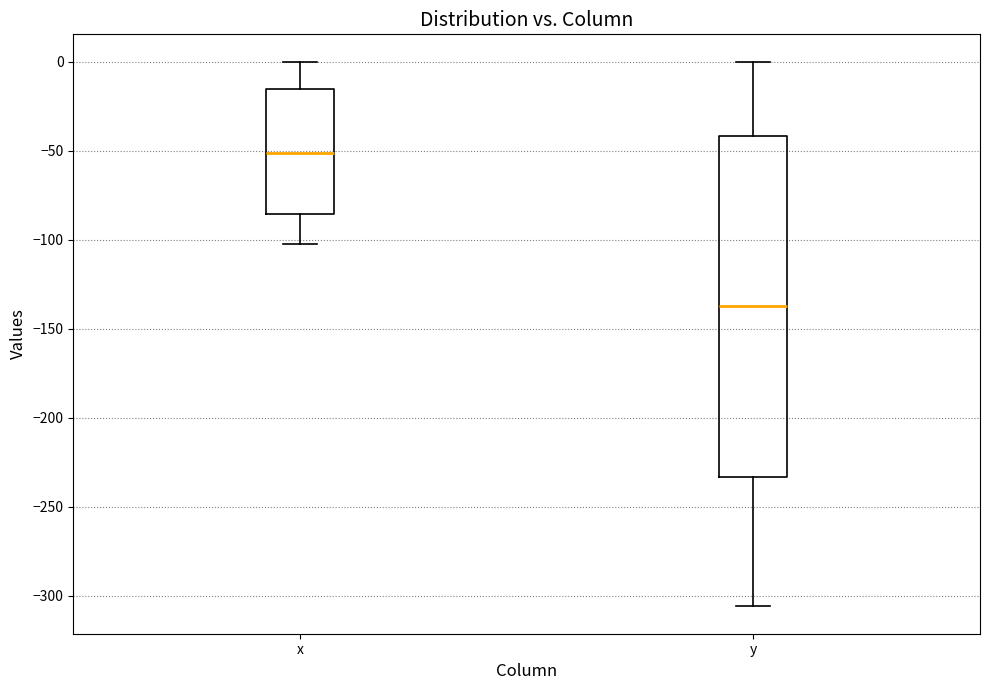

Which box is the tallest, from its lower edge to its upper edge?

y